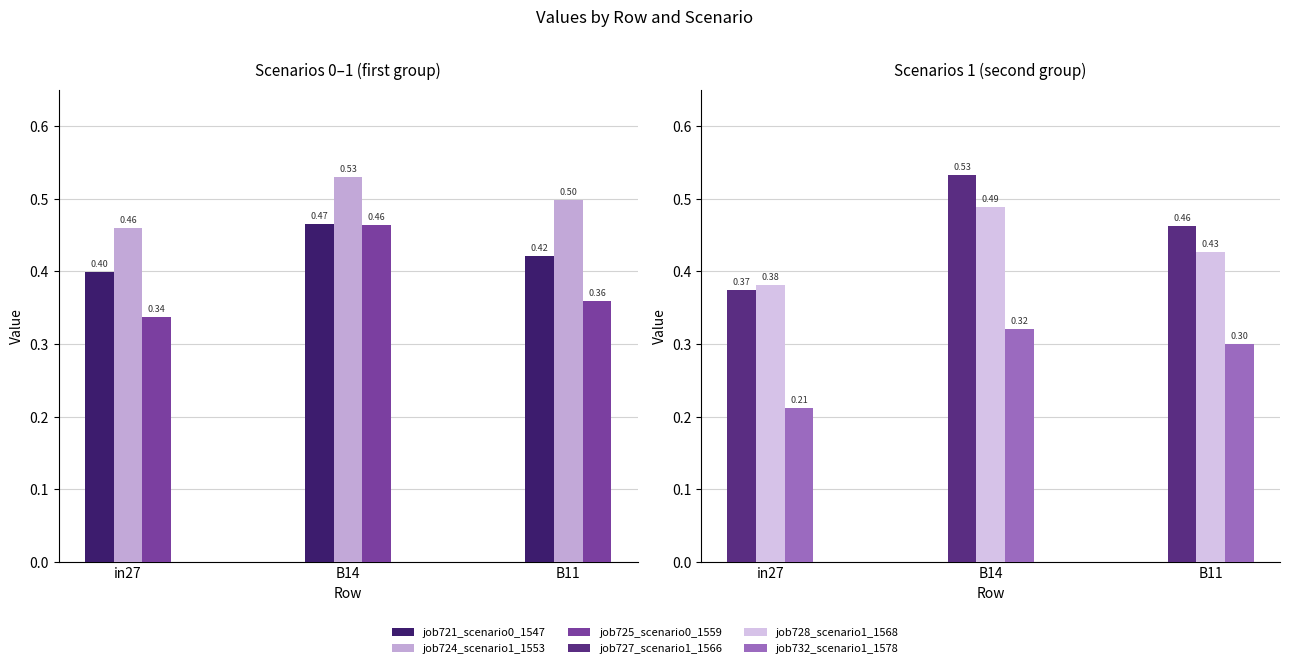

What is the label of the 3rd bar from the right?

in27